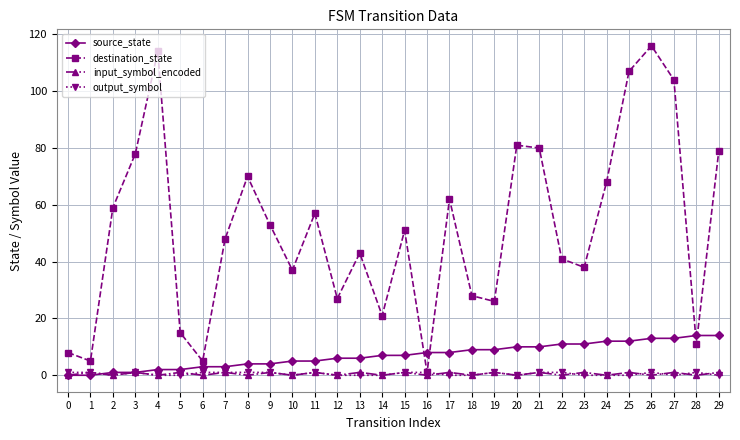

Which series changed the most between 7 and 8?

destination_state